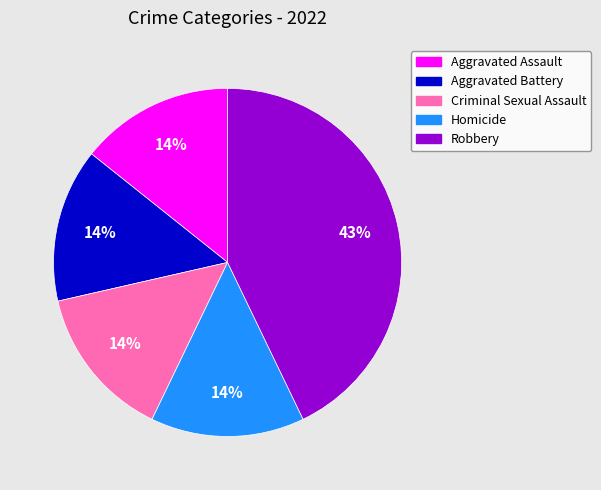

What percentage is the Homicide slice, to the nearest percent?

14%